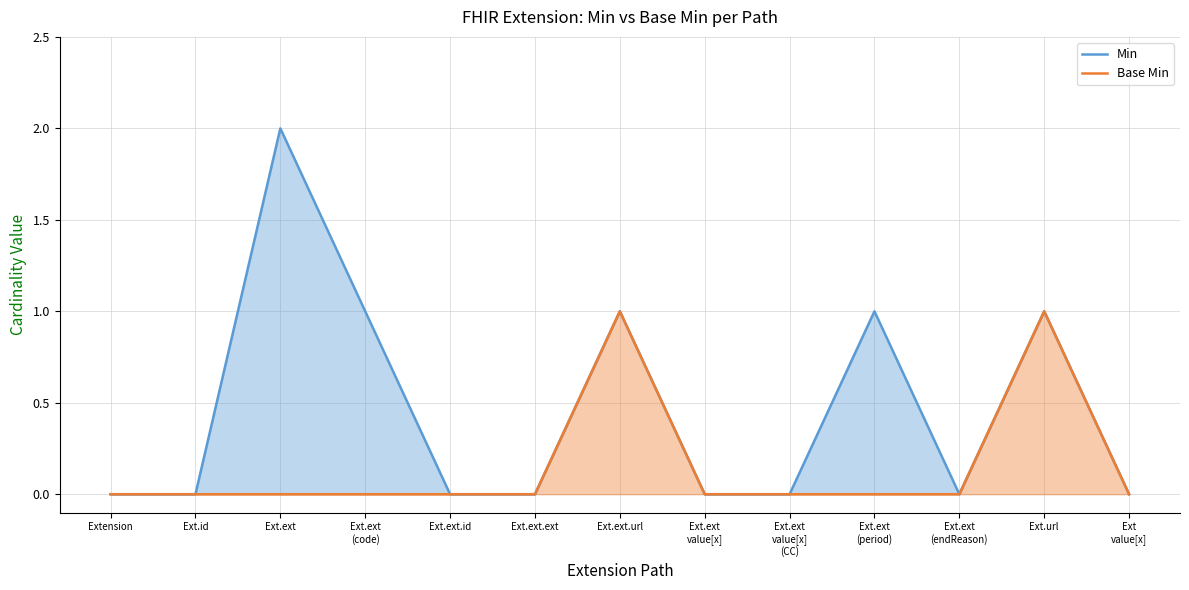

True or false: Base Min and Min intersect in this chart.

False